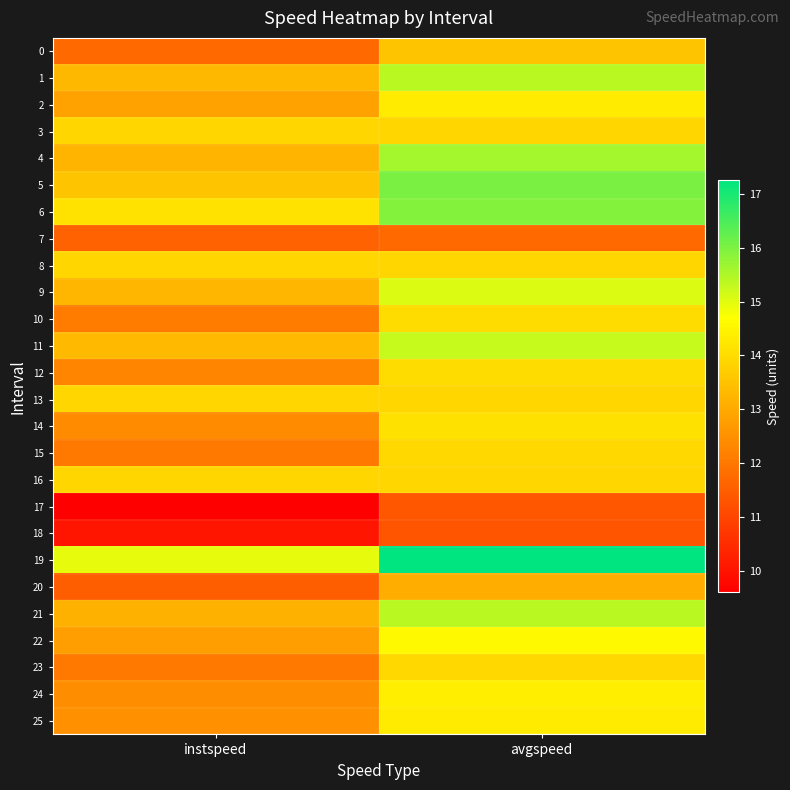

At how many categories does at least one series exceed 12?

2